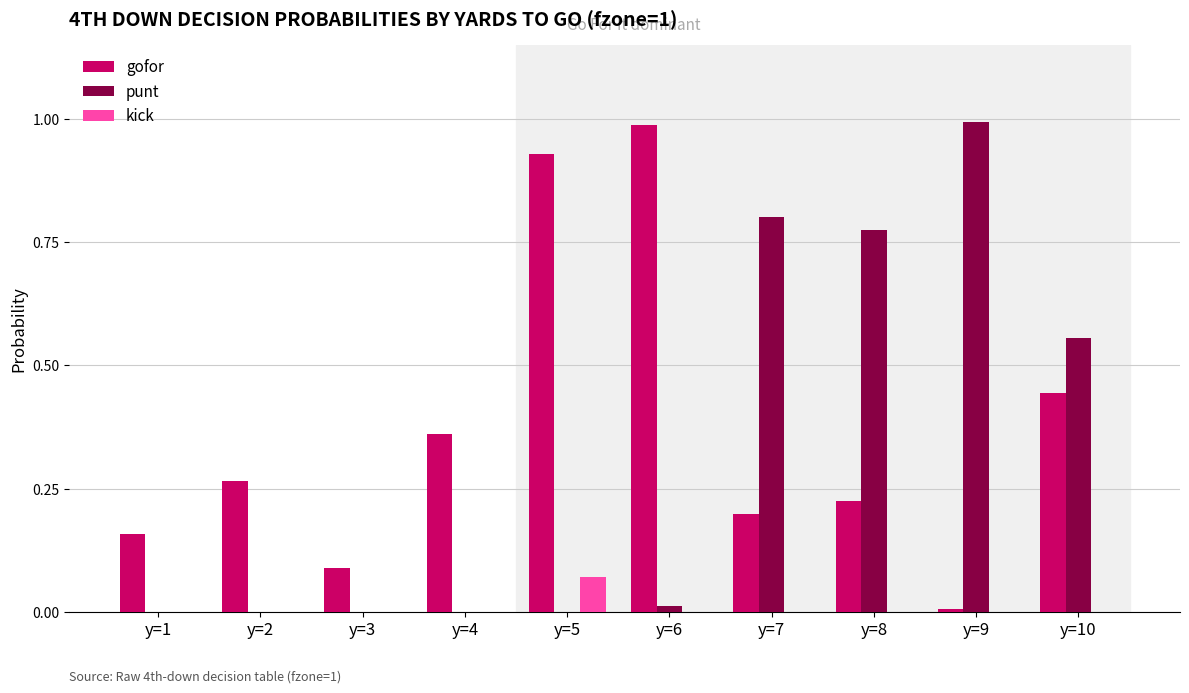

Count the kick values in the range 0 to 1.

10